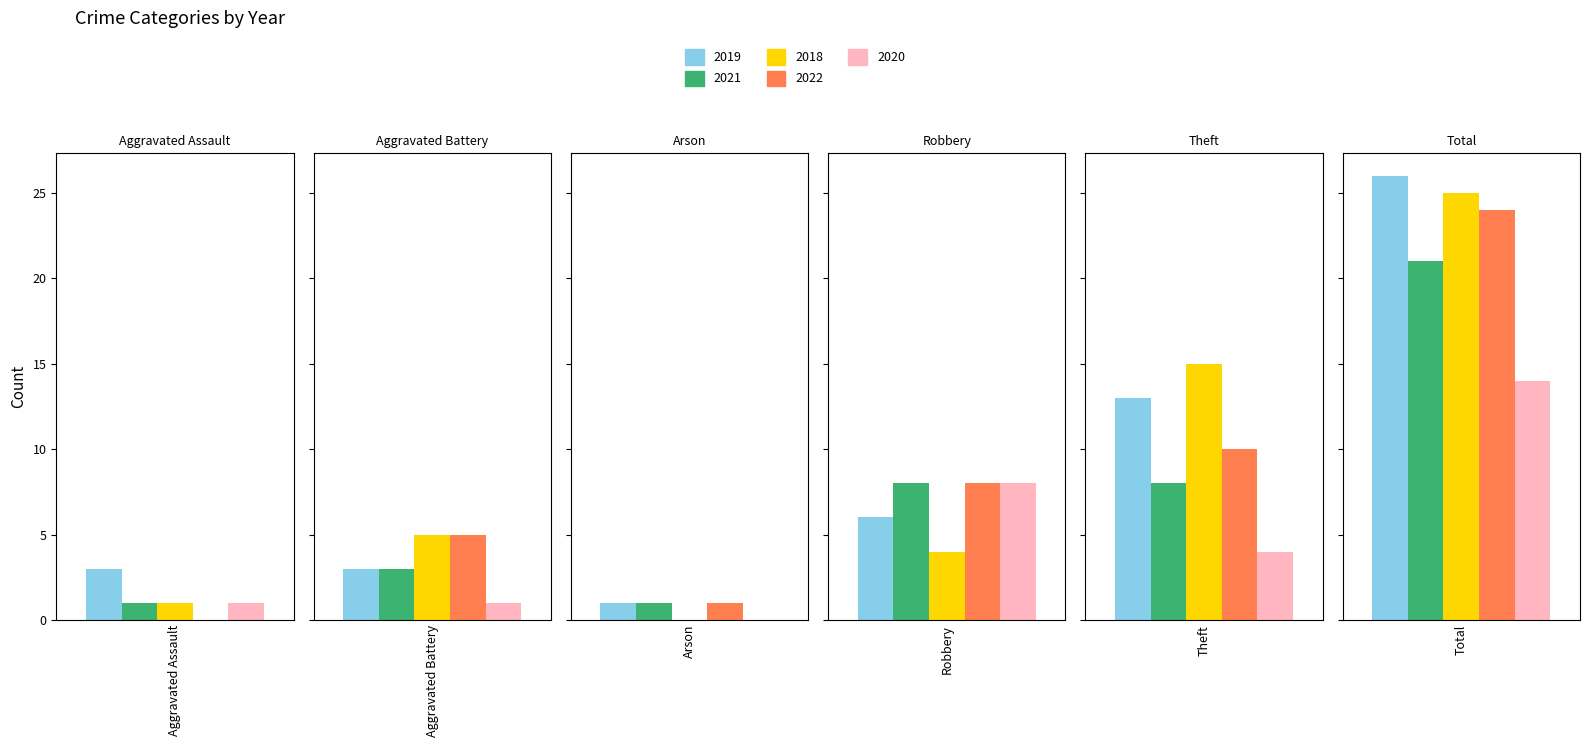

What is the total value across all series at Total?

110